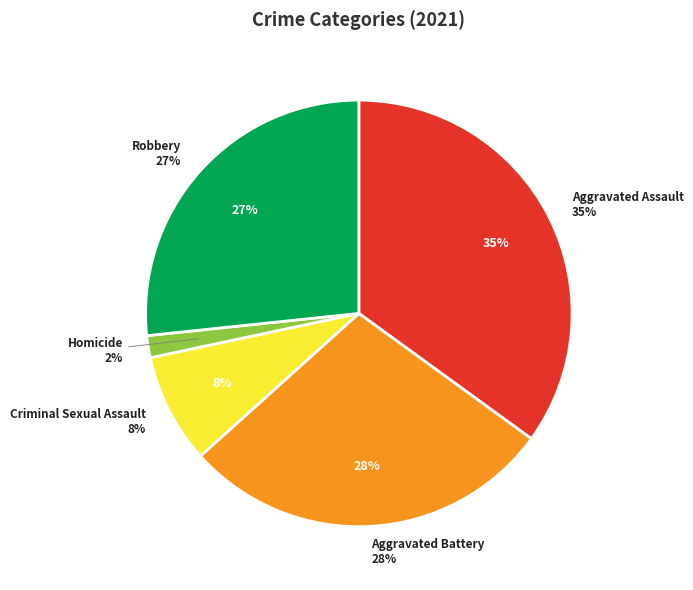

Does any single category account for the majority?

No